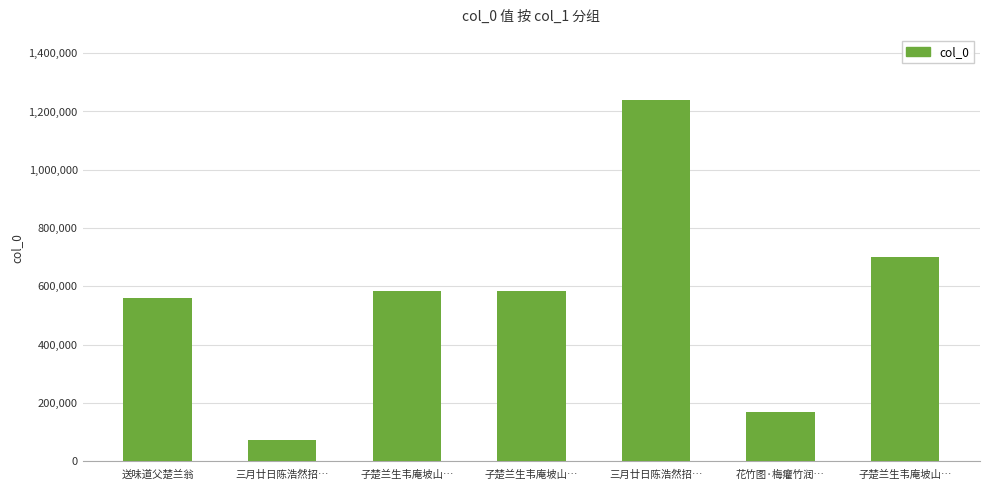

The value at 三月廿日陈浩然招… is 1239009. True or false?

True